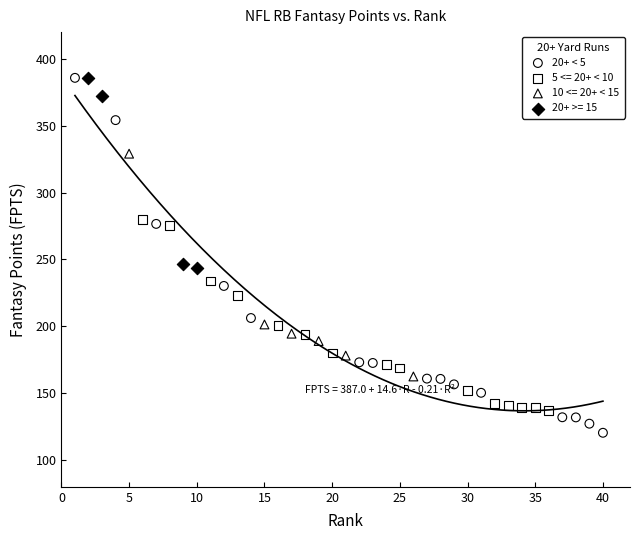

Which series has the widest spread of Y values?

20+ < 5